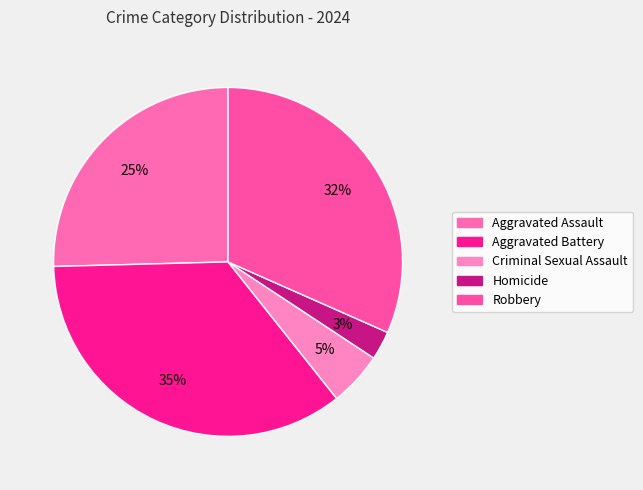

What is the ratio of the value at Aggravated Assault to the value at Robbery?

0.8